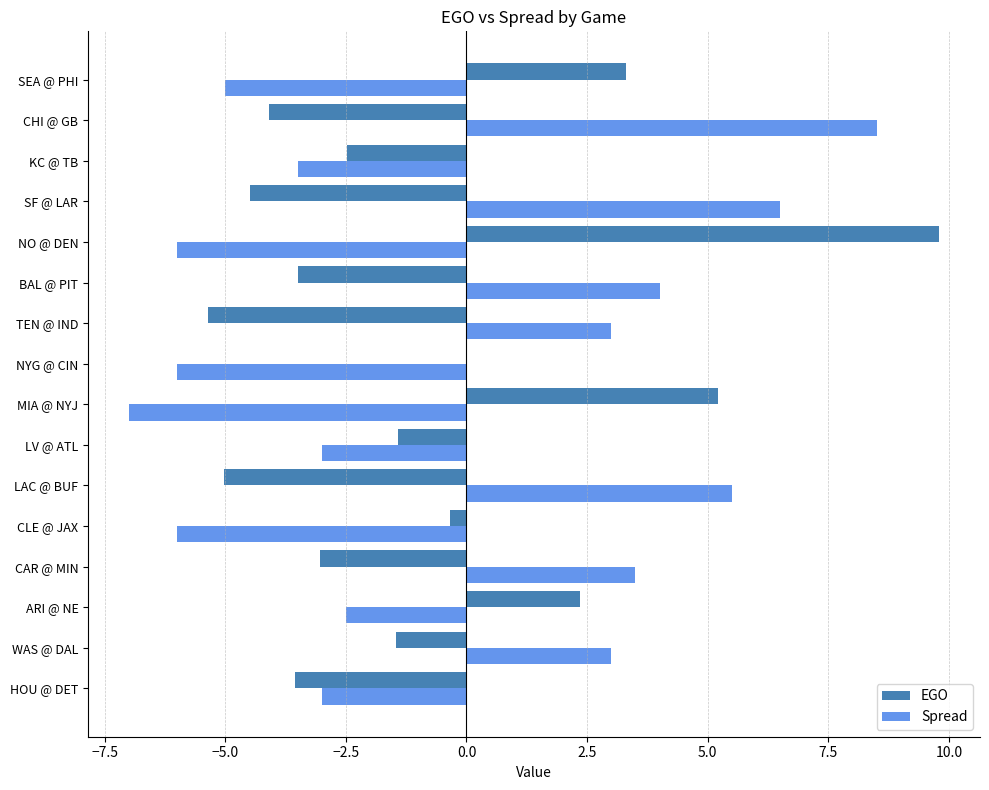

Which category has the highest value in the EGO series?

NO @ DEN